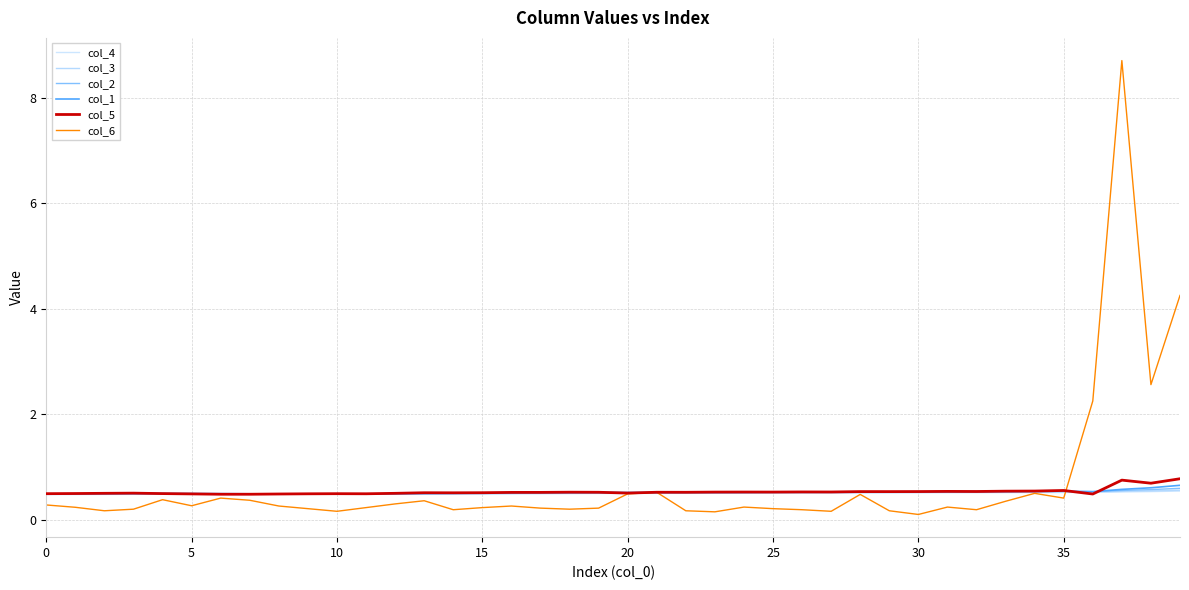

What is the value of the col_5 point at the 6th from the left?

0.5